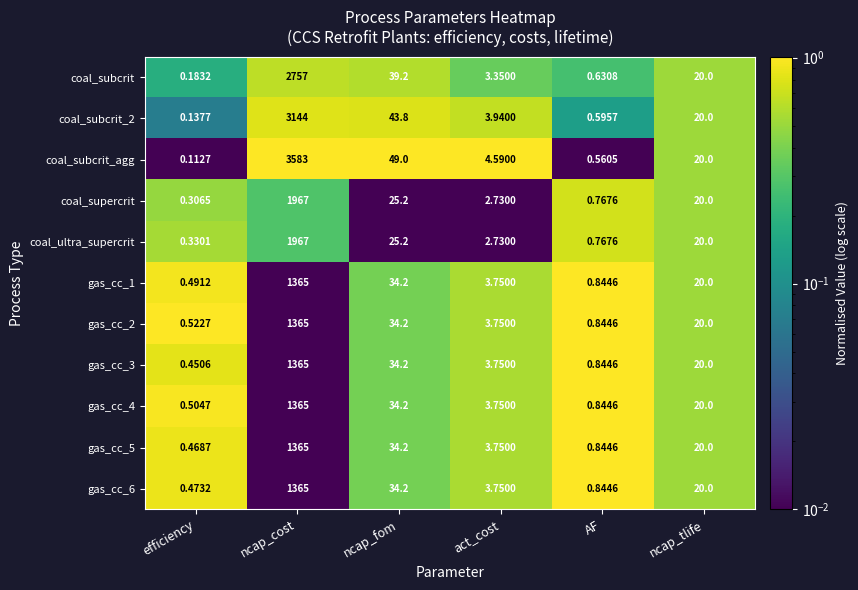

Which label corresponds to the largest value in the chart?

ncap_cost